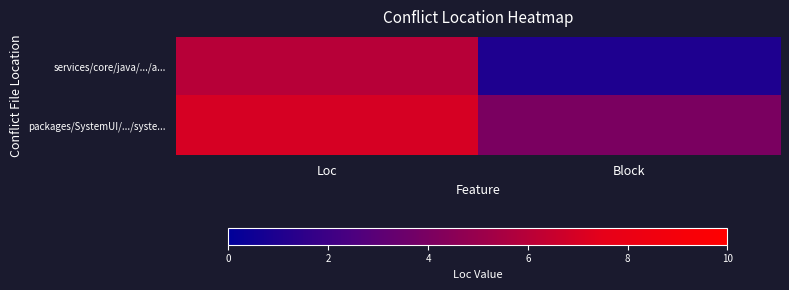

Reading left to right, transcribe all the data shown in this chart.

services/core/java/.../a...: Loc=6	Block=1
packages/SystemUI/.../syste...: Loc=7	Block=4